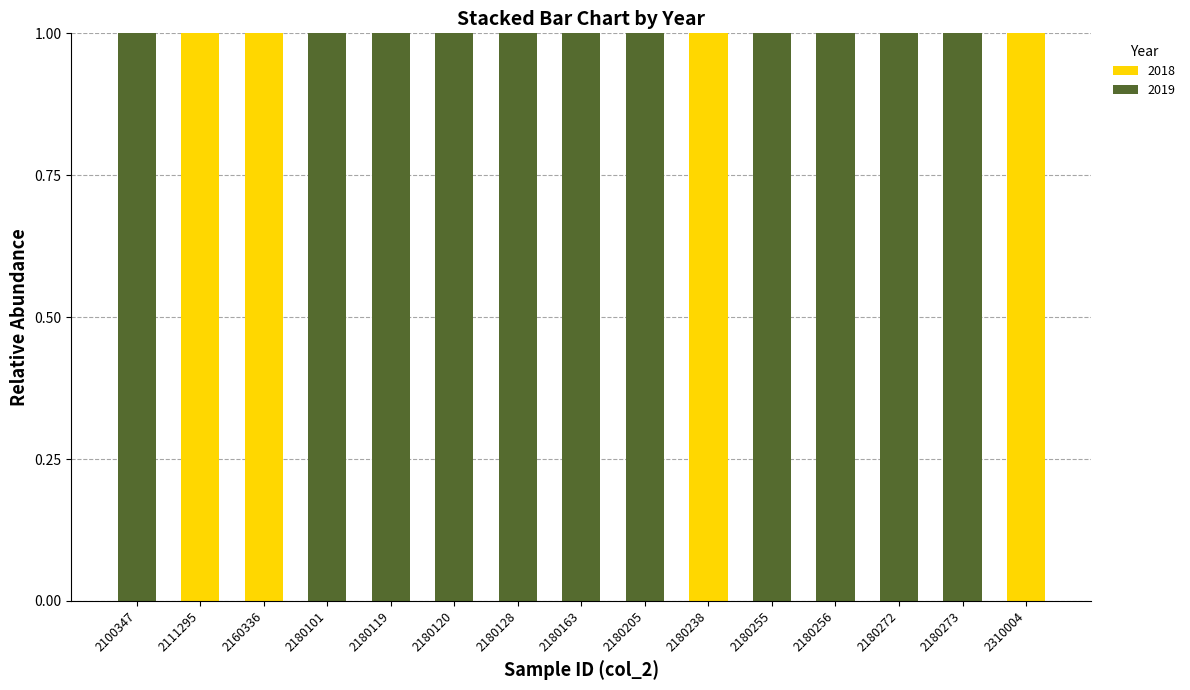

The 2018 series shows 0 at 2180255. True or false?

True